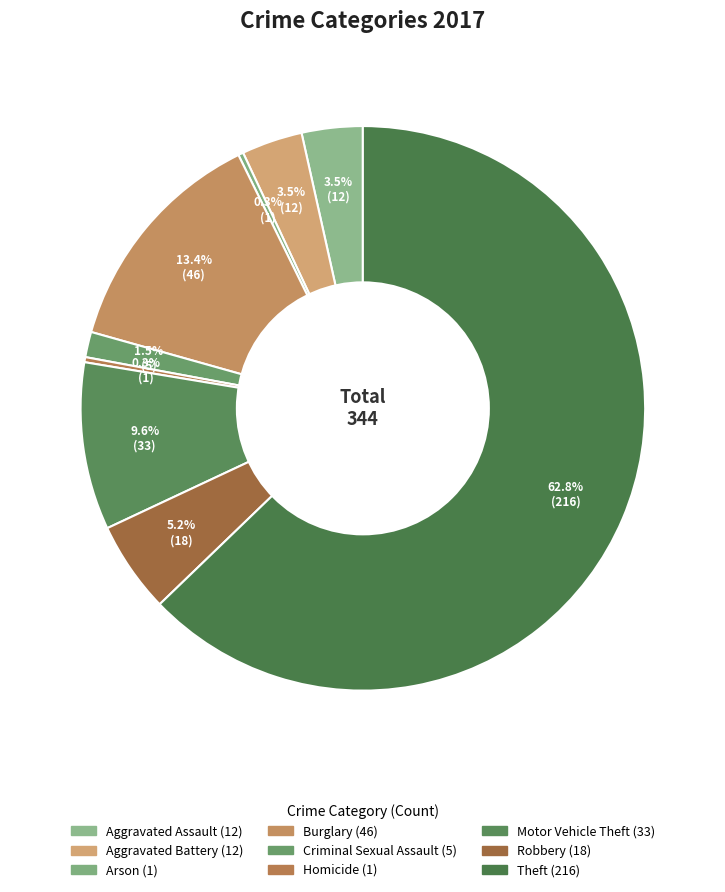

How many slices are in this pie chart?

9